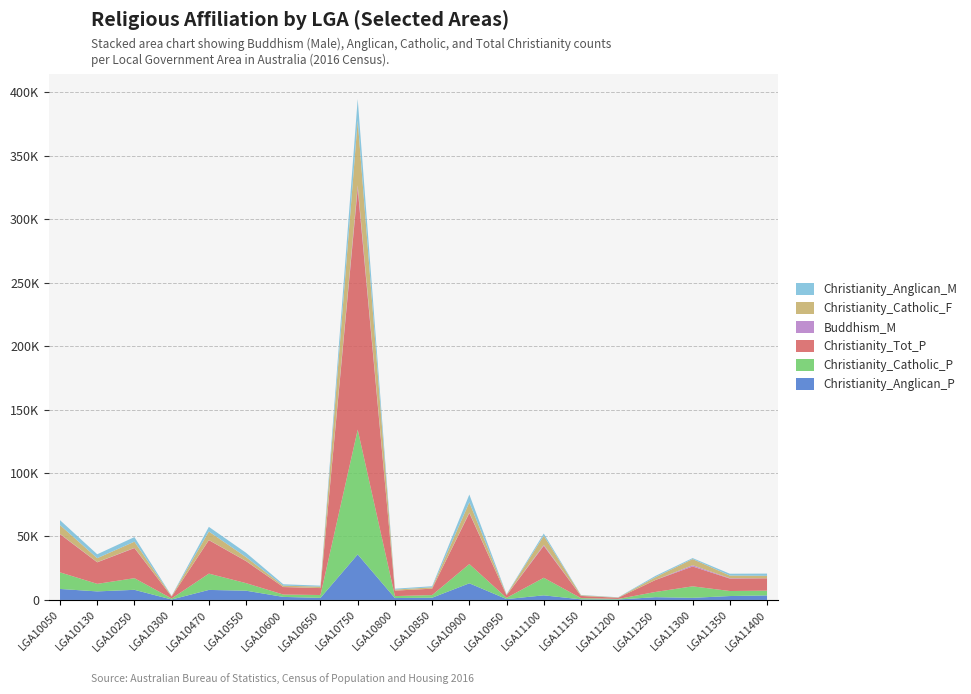

Reading left to right, extract all data points from this chart.

Christianity_Anglican_P: LGA10050=8647	LGA10130=6726	LGA10250=7966	LGA10300=341	LGA10470=7893	LGA10550=7277	LGA10600=2392	LGA10650=1626	LGA10750=35864	LGA10800=1484	LGA10850=1750	LGA10900=13094	LGA10950=683	LGA11100=3618	LGA11150=467	LGA11200=346	LGA11250=2176	LGA11300=1650	LGA11350=3074	LGA11400=3565
Christianity_Catholic_P: LGA10050=13079	LGA10130=5947	LGA10250=9168	LGA10300=810	LGA10470=12833	LGA10550=5949	LGA10600=1859	LGA10650=2239	LGA10750=98278	LGA10800=1545	LGA10850=2066	LGA10900=15171	LGA10950=943	LGA11100=13851	LGA11150=964	LGA11200=436	LGA11250=4099	LGA11300=9072	LGA11350=3952	LGA11400=3739
Christianity_Tot_P: LGA10050=30077	LGA10130=16955	LGA10250=23709	LGA10300=1486	LGA10470=26367	LGA10550=17322	LGA10600=5897	LGA10650=5464	LGA10750=189864	LGA10800=4303	LGA10850=5056	LGA10900=40131	LGA10950=2024	LGA11100=25124	LGA11150=1733	LGA11200=918	LGA11250=9402	LGA11300=15626	LGA11350=9791	LGA11400=9733
Buddhism_M: LGA10050=213	LGA10130=129	LGA10250=199	LGA10300=7	LGA10470=128	LGA10550=119	LGA10600=86	LGA10650=12	LGA10750=2628	LGA10800=12	LGA10850=7	LGA10900=409	LGA10950=0	LGA11100=746	LGA11150=0	LGA11200=3	LGA11250=43	LGA11300=1022	LGA11350=323	LGA11400=36
Christianity_Catholic_F: LGA10050=6945	LGA10130=3153	LGA10250=4866	LGA10300=395	LGA10470=6723	LGA10550=3060	LGA10600=1002	LGA10650=1138	LGA10750=51121	LGA10800=797	LGA10850=1074	LGA10900=8168	LGA10950=476	LGA11100=7258	LGA11150=530	LGA11200=226	LGA11250=2184	LGA11300=4835	LGA11350=2072	LGA11400=1919
Christianity_Anglican_M: LGA10050=3876	LGA10130=3067	LGA10250=3599	LGA10300=175	LGA10470=3626	LGA10550=3398	LGA10600=1114	LGA10650=768	LGA10750=16843	LGA10800=713	LGA10850=843	LGA10900=6054	LGA10950=340	LGA11100=1727	LGA11150=236	LGA11200=162	LGA11250=1029	LGA11300=775	LGA11350=1439	LGA11400=1761